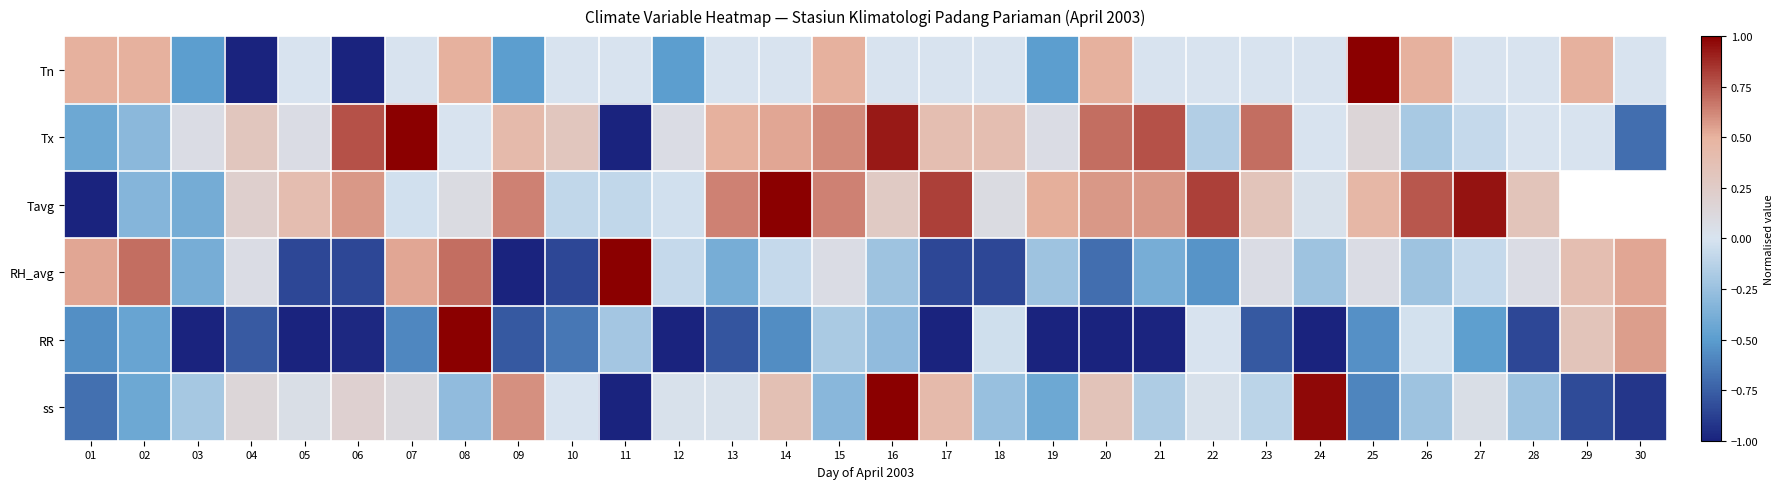

How many distinct data groups are displayed?

6